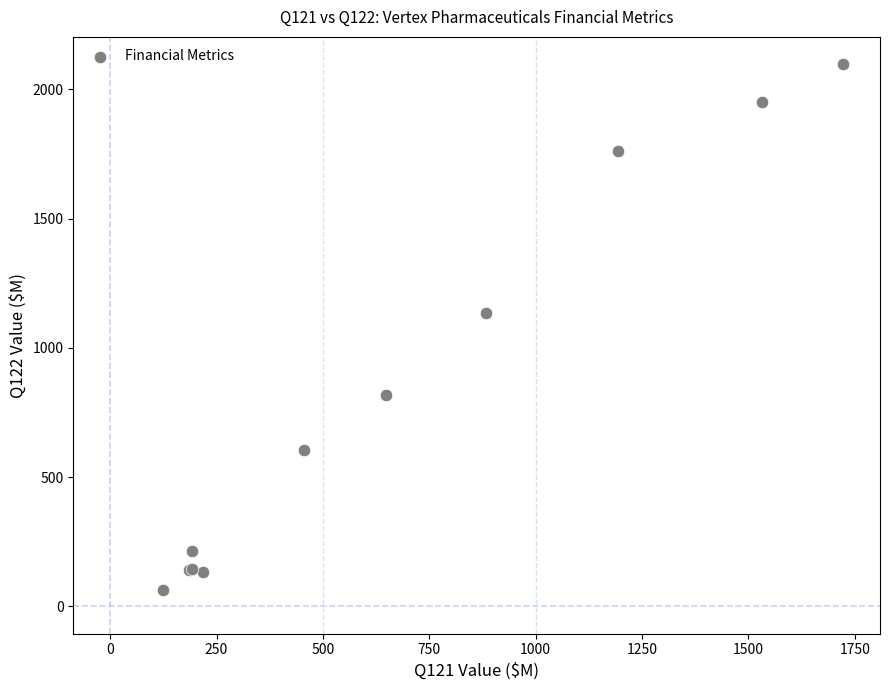

What Y value in the scatter plot is closest to 1081?

1133.4